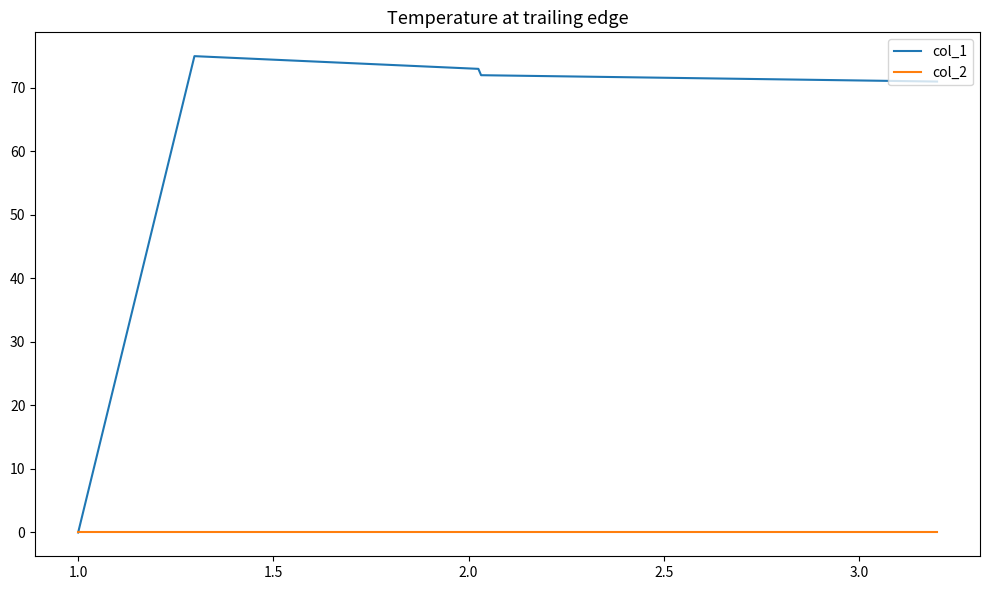

Rank the series by their average value, from highest to lowest.

col_1, col_2